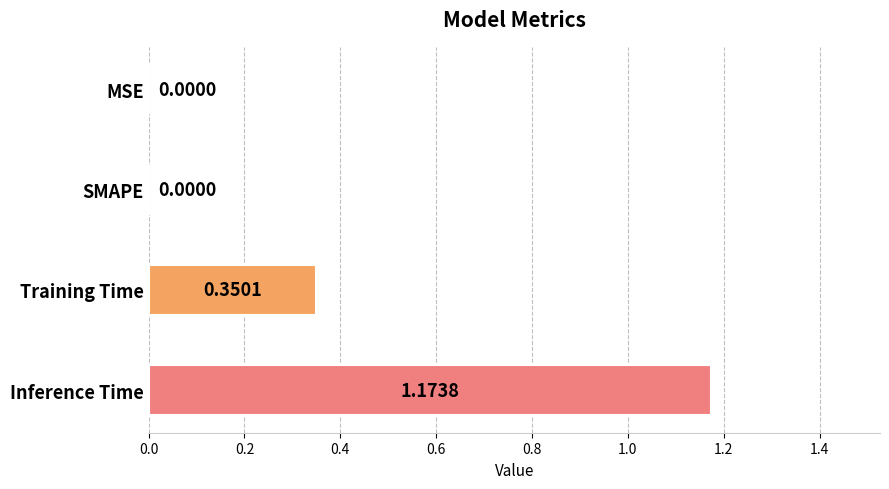

What is the change in value from SMAPE to Inference Time?

+1.2